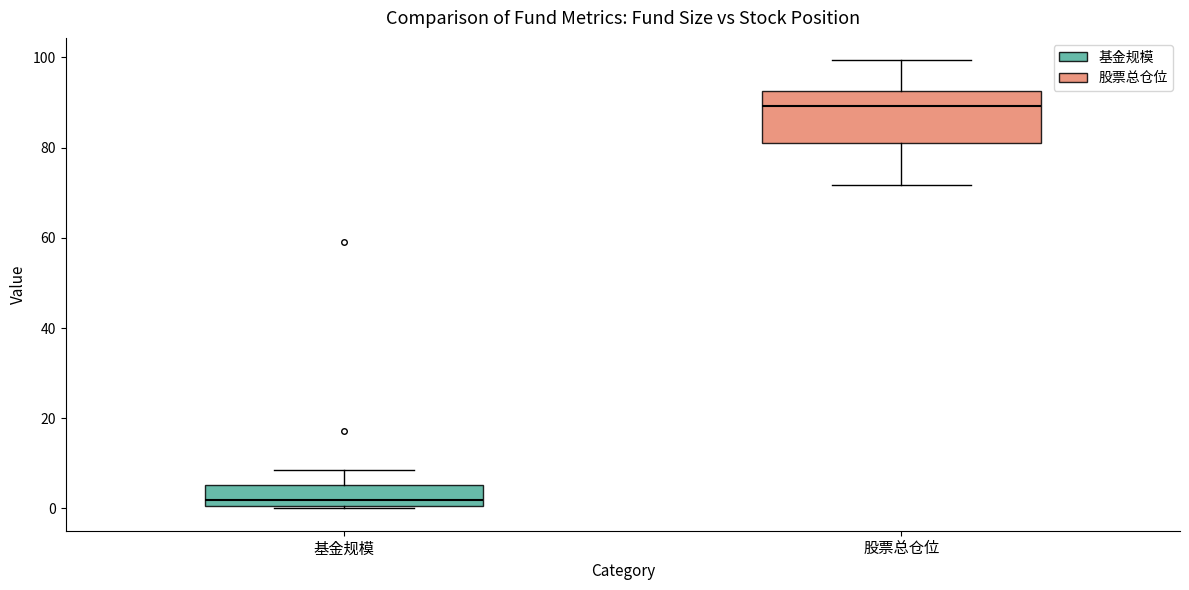

Where does the median line of the box for 基金规模 sit on the y-axis? The values are not printed on the chart, so give them approximately, as read against the axis.

2